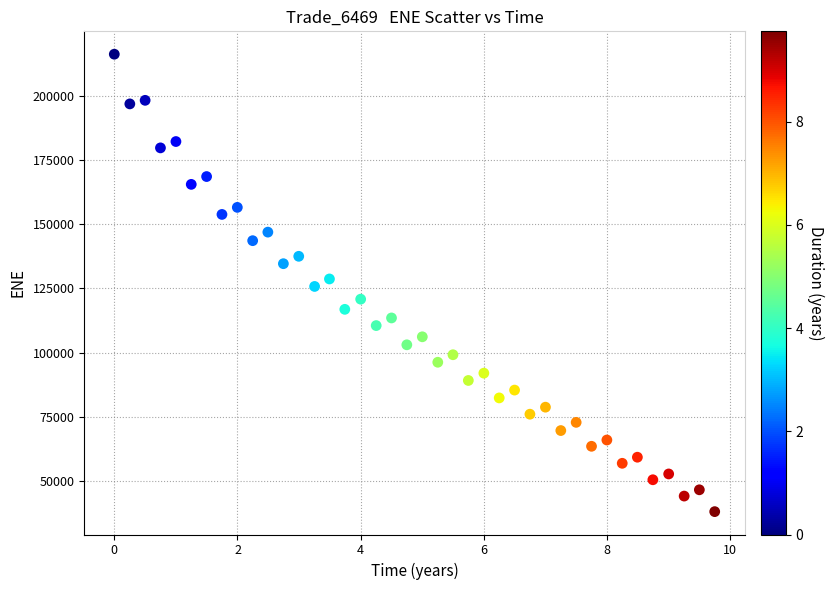

What is the range of X values (max minus min)?

9.7